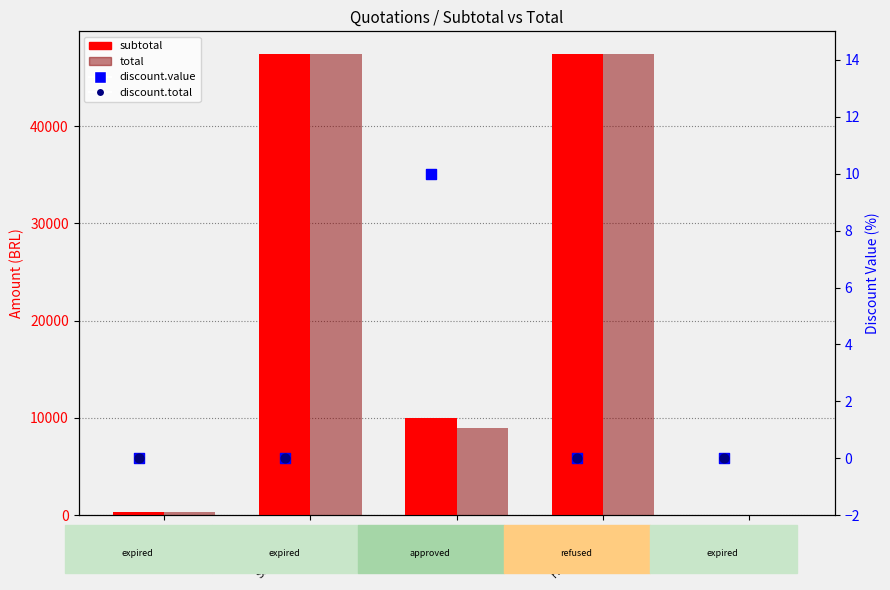

What are all the series names shown in the legend?

subtotal, total, discount.value, discount.total